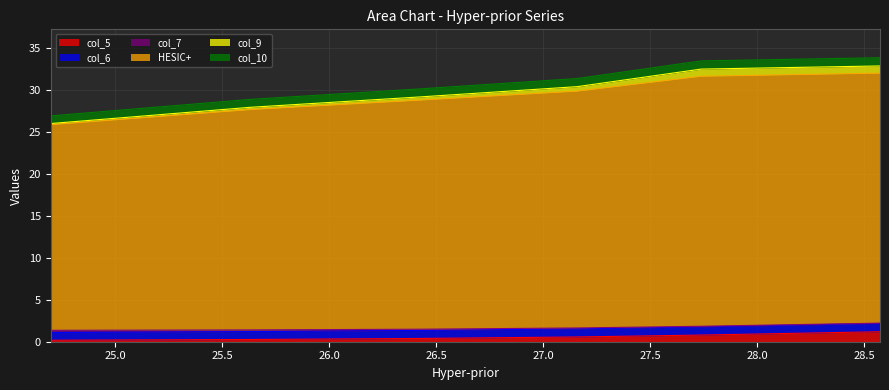

Count the col_5 values in the range 0 to 1.

5